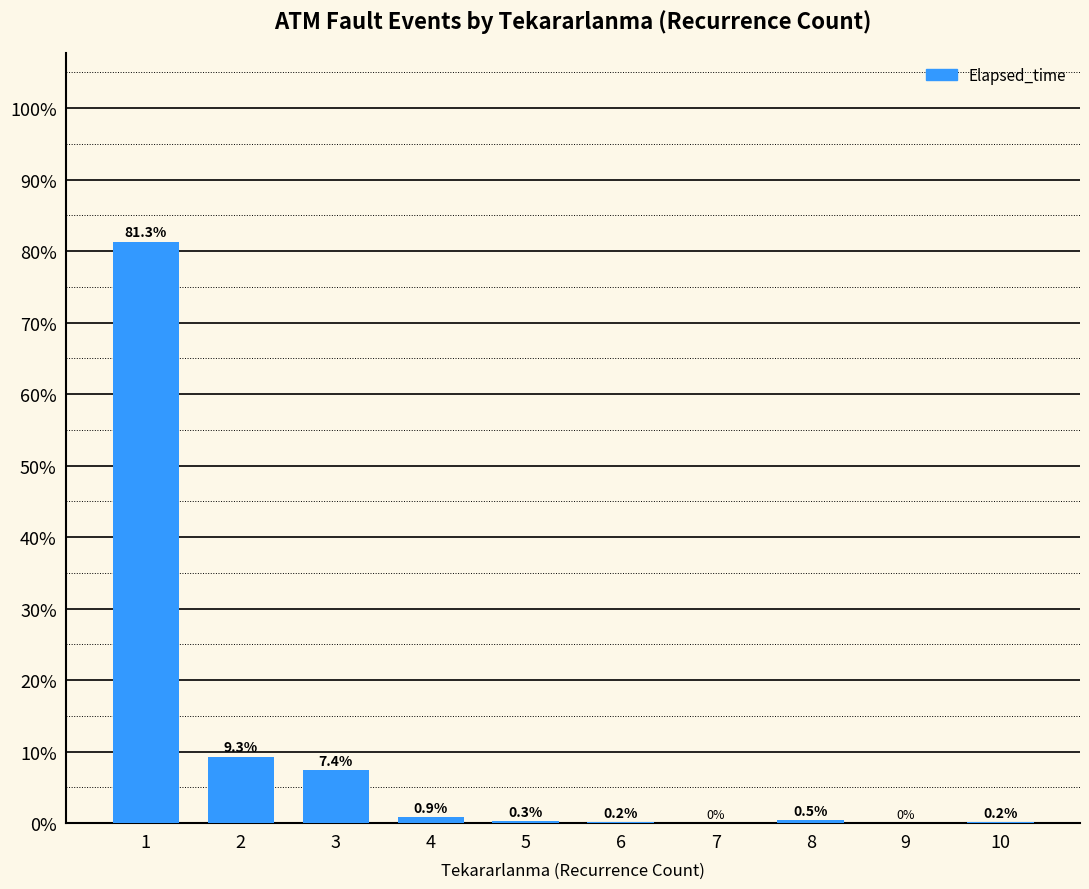

The value at 9 is 0.0. True or false?

True